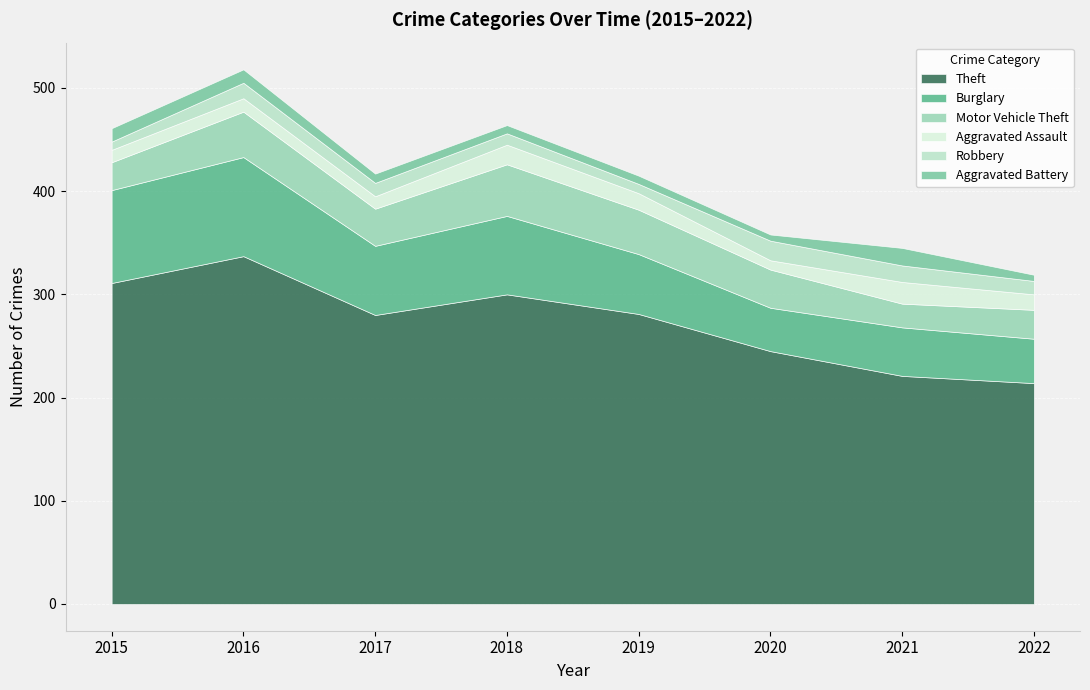

The value of Theft at 2017 is 373. True or false?

False